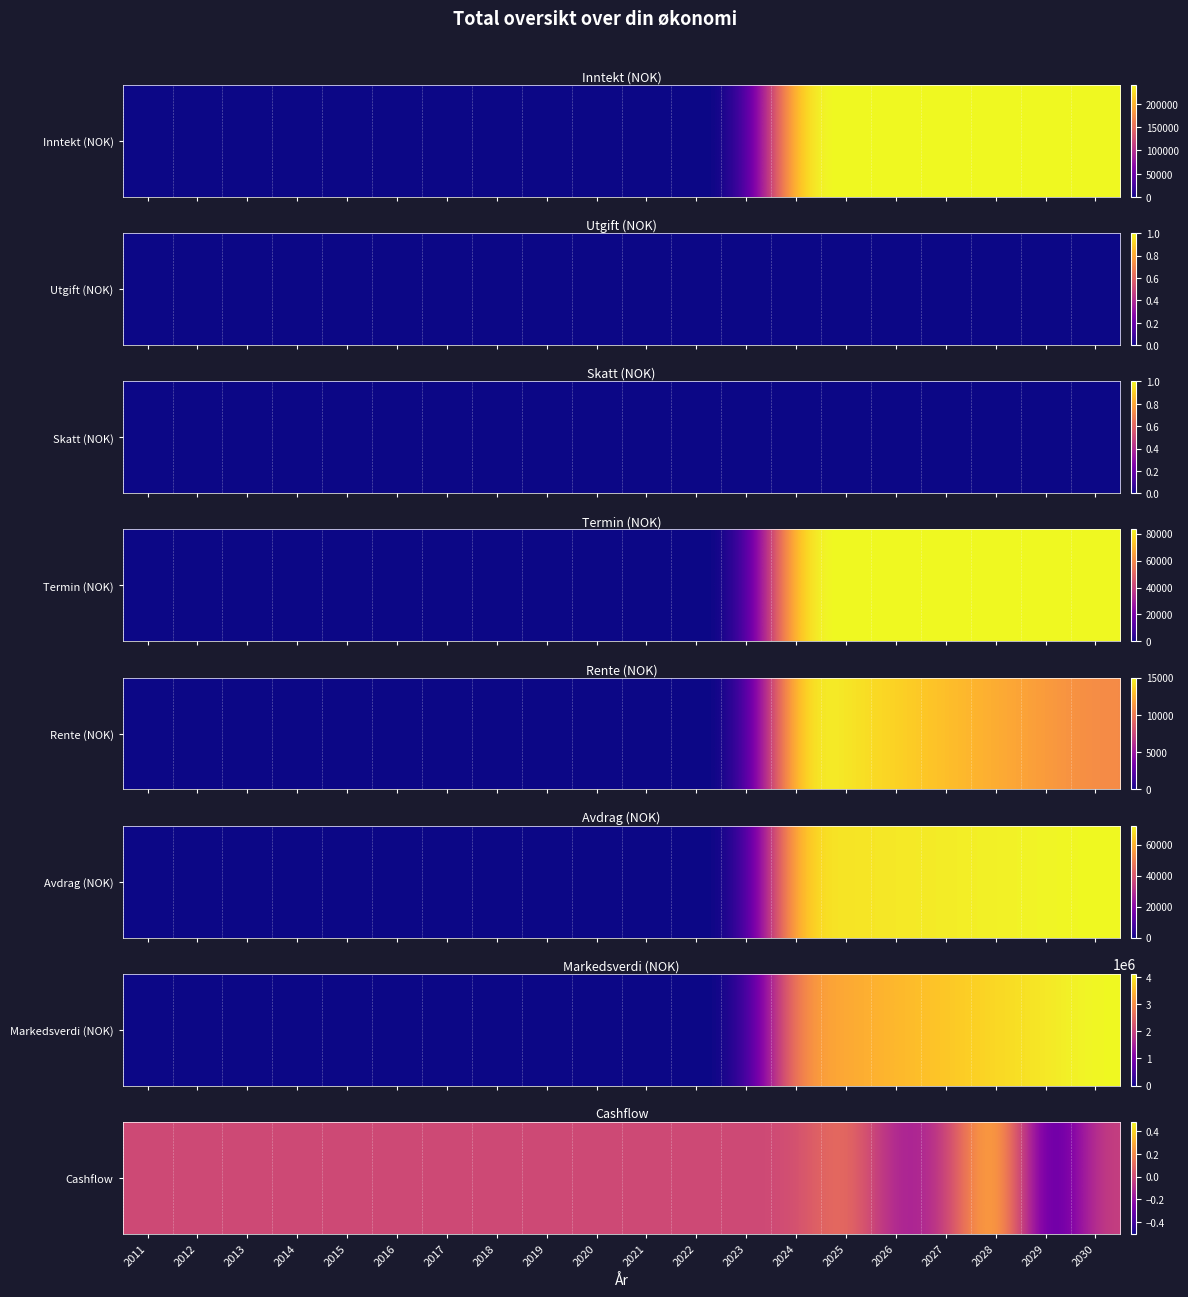

The chart shows a value of 0.0 at 2019. True or false?

True